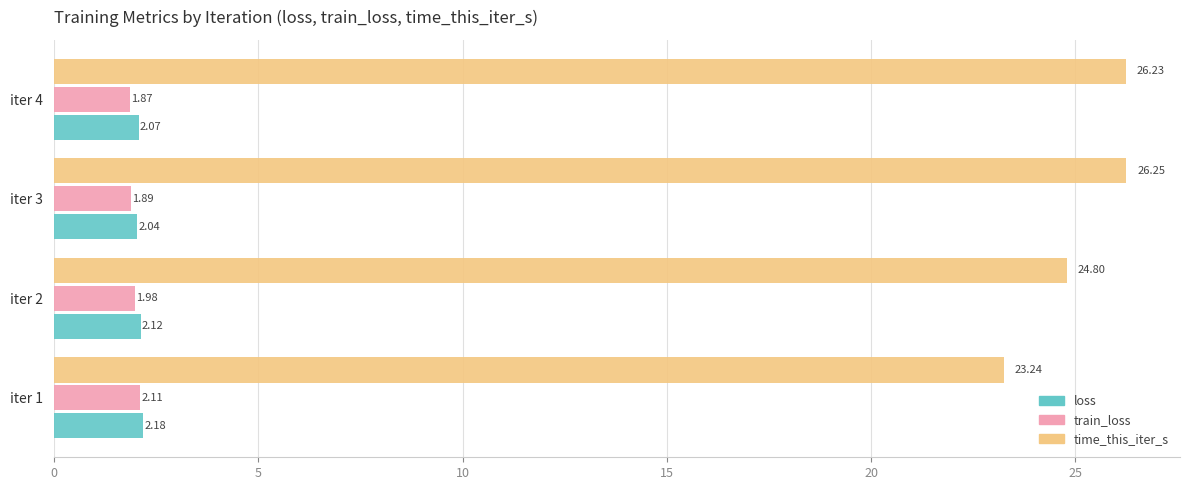

What is the sum of all train_loss values?

7.8